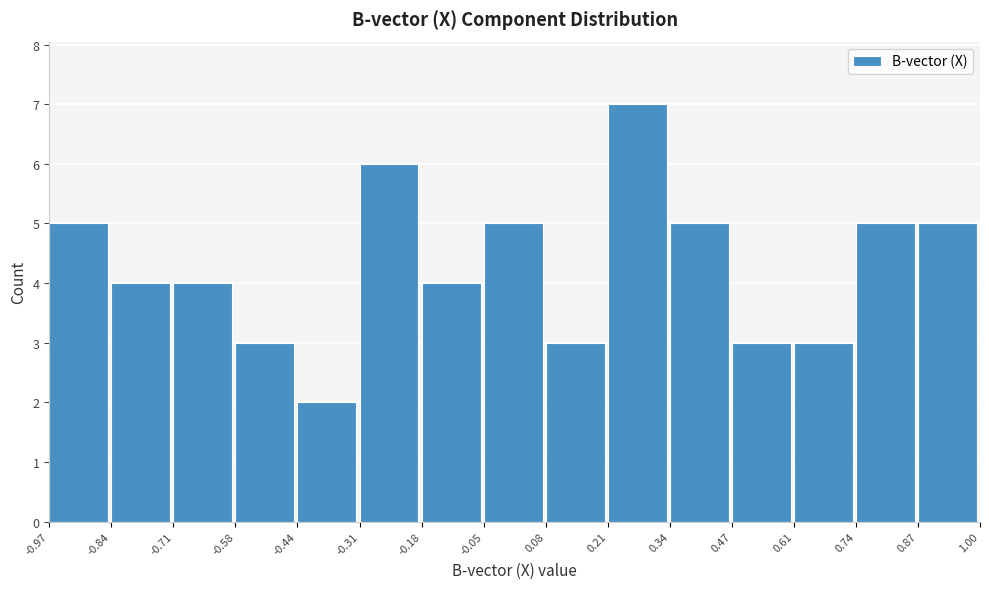

Reading left to right, list every bar in this chart as the range it spans on the x-axis followed by its height. The values are not printed on the chart, so give them approximately, as read against the axis.

-0.97 to -0.84: 5
-0.84 to -0.71: 4
-0.71 to -0.58: 4
-0.58 to -0.44: 3
-0.44 to -0.31: 2
-0.31 to -0.18: 6
-0.18 to -0.05: 4
-0.05 to 0.08: 5
0.08 to 0.21: 3
0.21 to 0.34: 7
0.34 to 0.47: 5
0.47 to 0.61: 3
0.61 to 0.74: 3
0.74 to 0.87: 5
0.87 to 1.00: 5